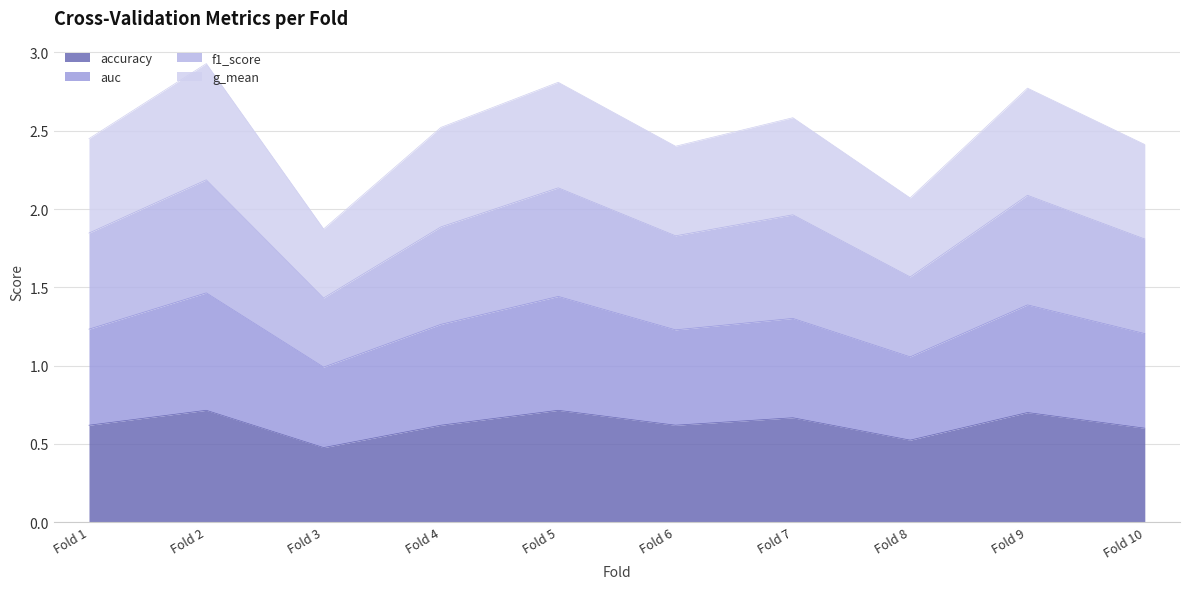

What are all the series names shown in the legend?

accuracy, auc, f1_score, g_mean